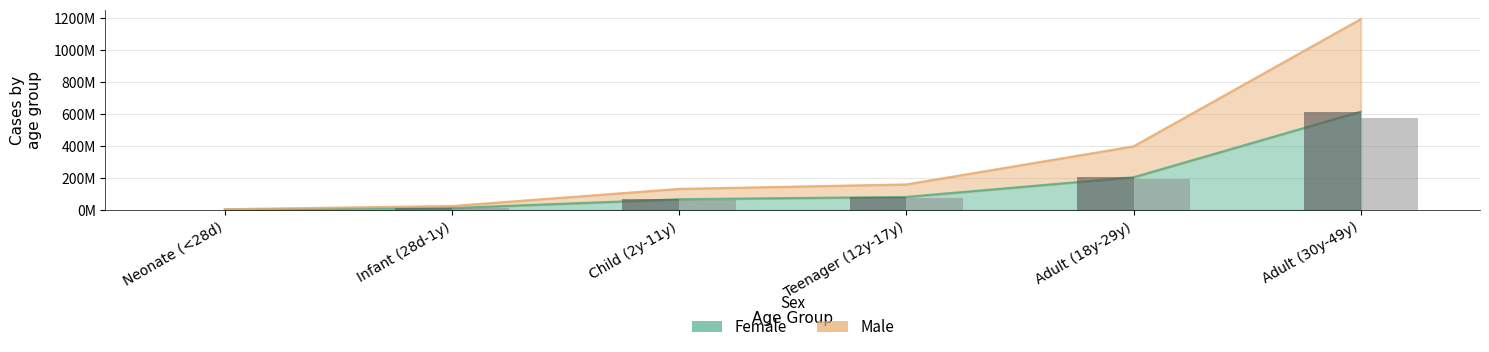

Reading left to right, extract all data points from this chart.

Female (bar): 3458603.2	13790072.2	68994702.4	83449890.6	206274650.1	616651237.7
Male (bar): 3238954.8	12914294.8	64612999.6	78150170.4	193174597.9	577489065.3